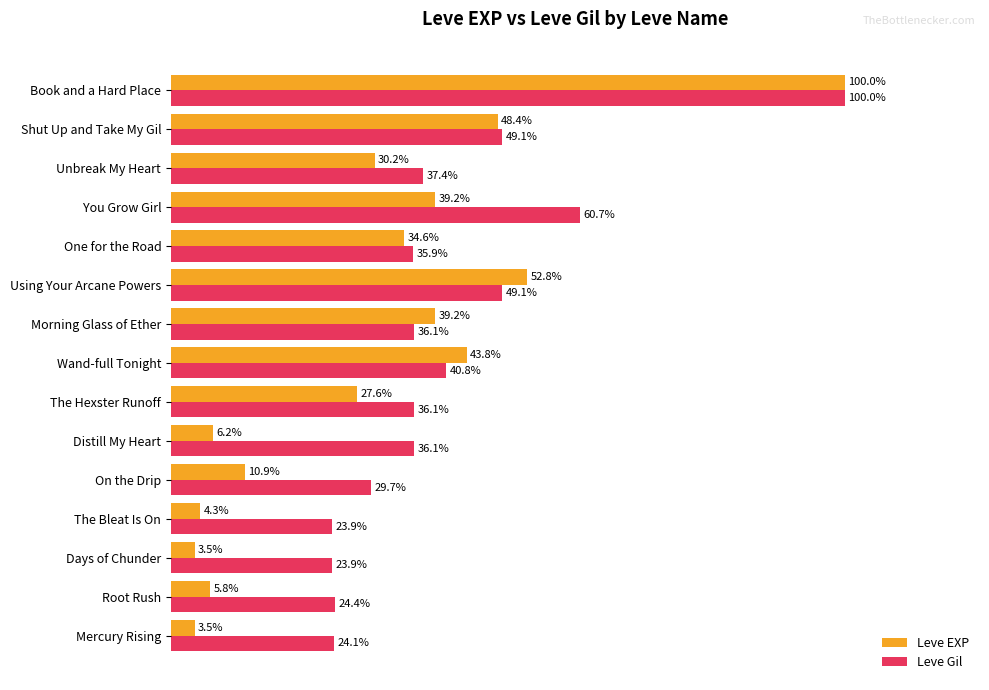

Between Wand-full Tonight and One for the Road, which series saw the biggest shift?

Leve EXP